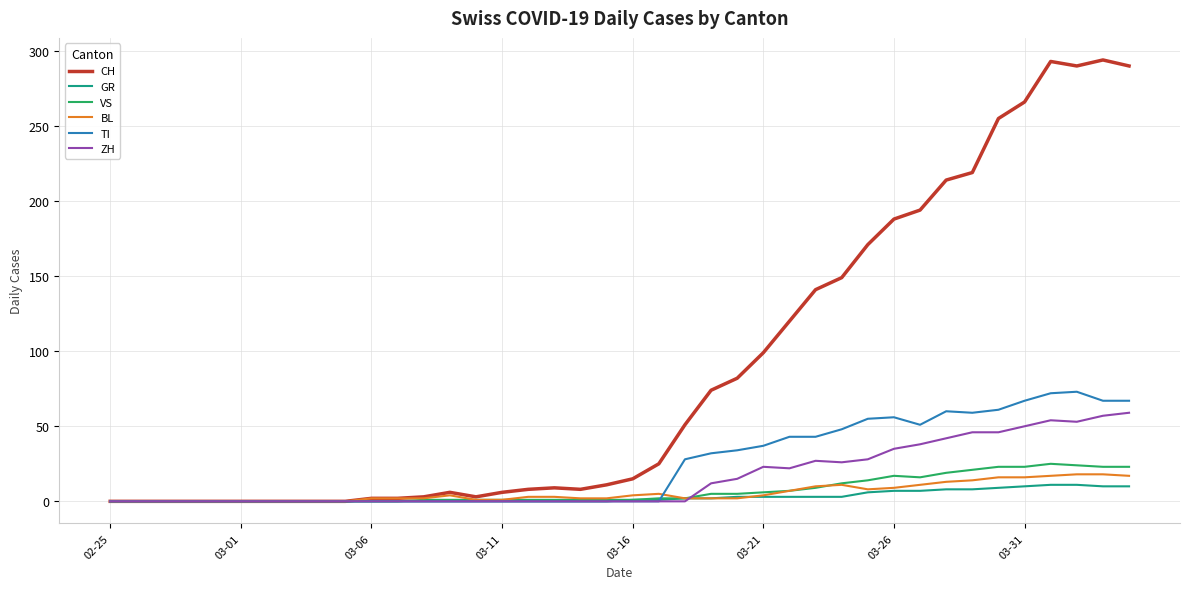

How many lines are shown in the chart?

6